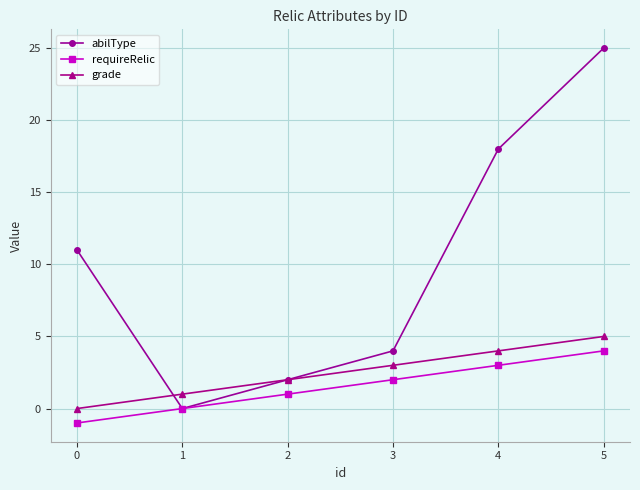

At 0, list the series in order from largest to smallest.

abilType, grade, requireRelic